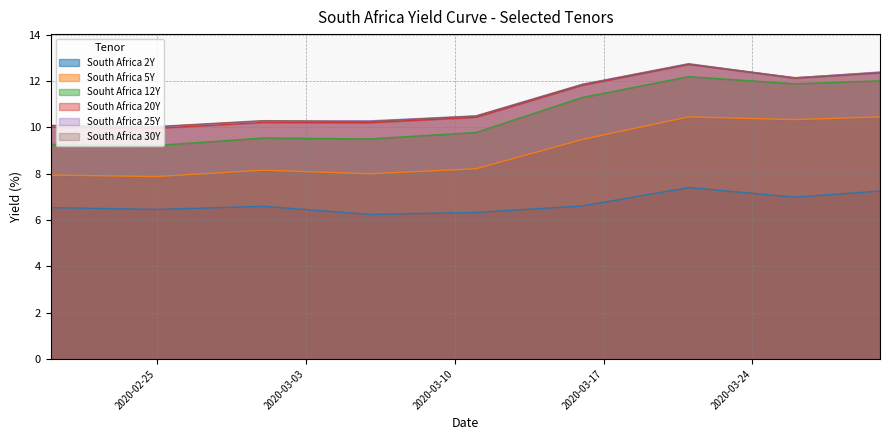

True or false: South Africa 2Y and South Africa 20Y intersect in this chart.

False